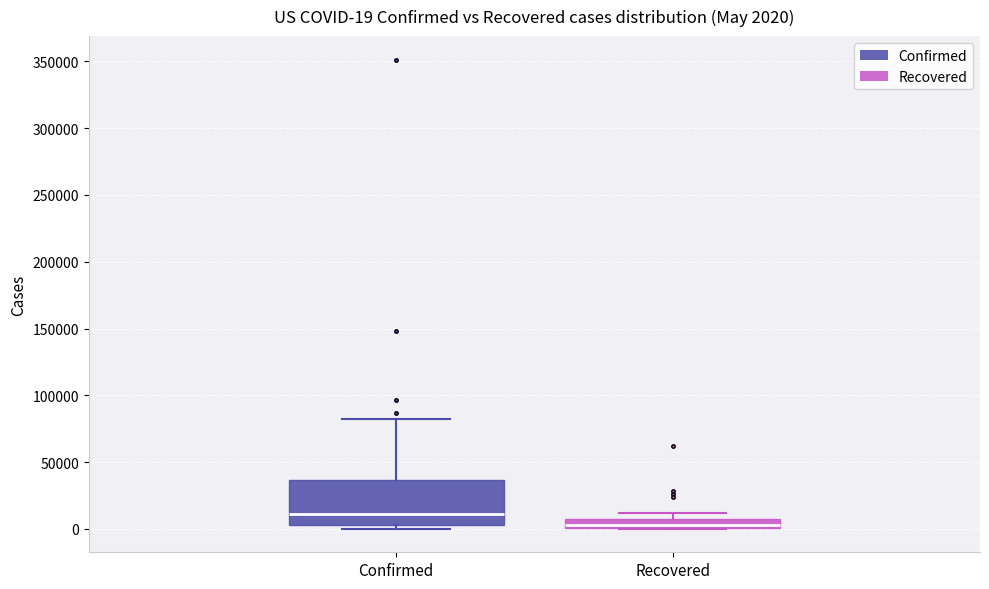

Comparing the boxes themselves (not the whiskers), which one is the tallest?

Confirmed